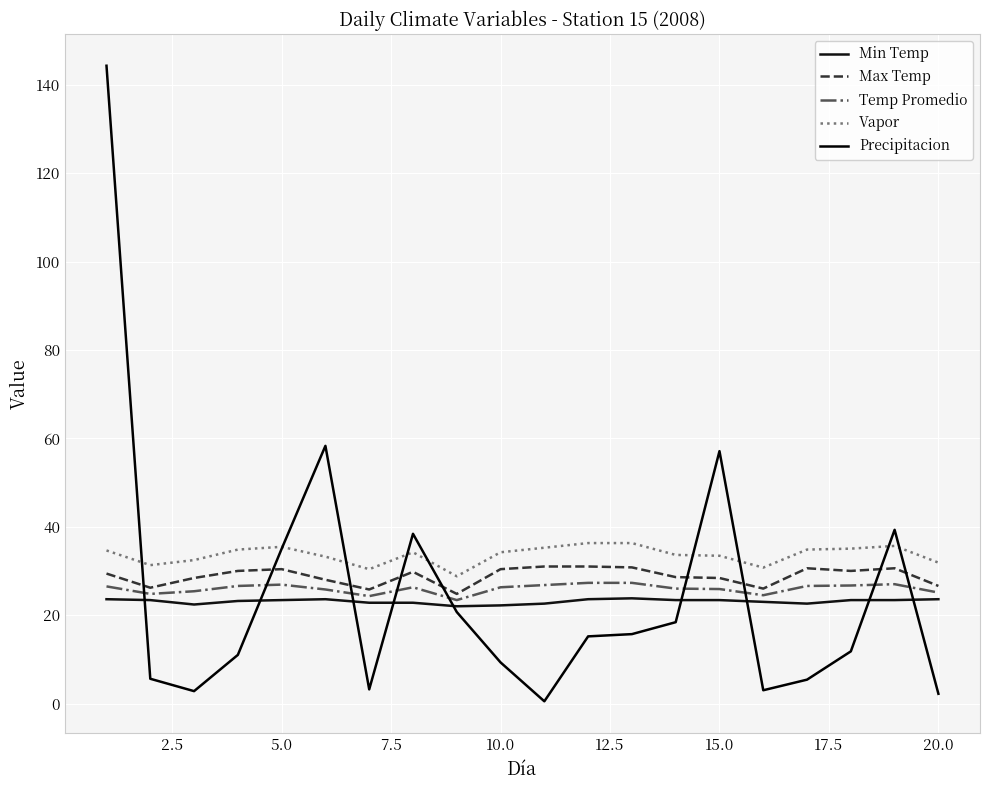

How many lines are shown in the chart?

5